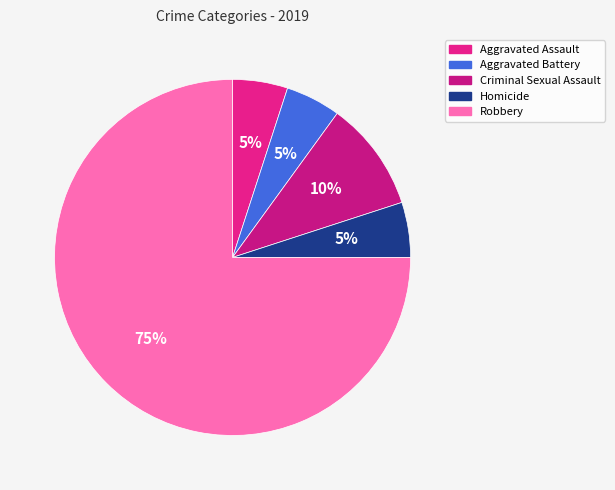

To the nearest percent, what is the combined percentage of Aggravated Battery and Robbery?

80%